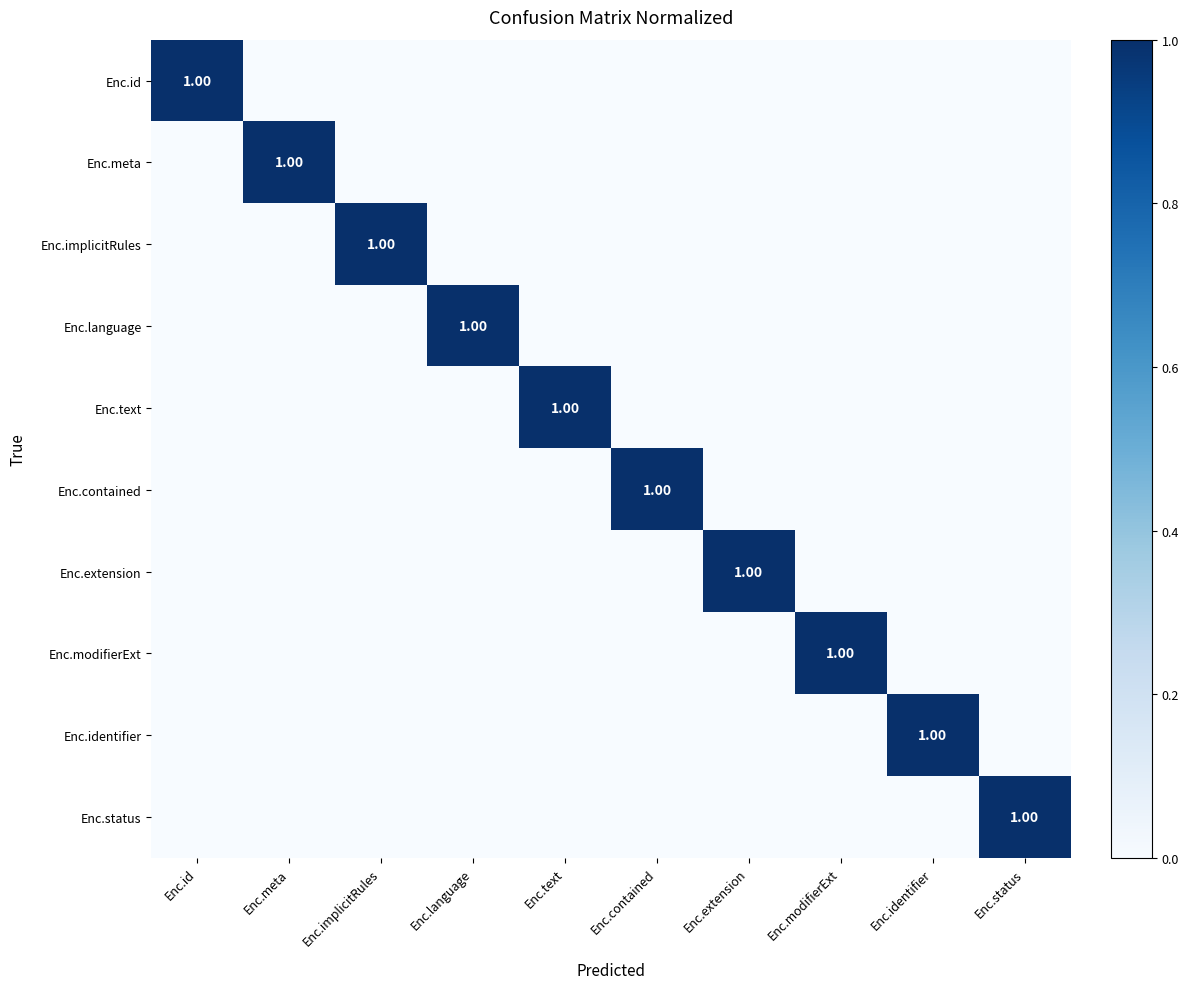

At which label does Enc.modifierExt reach its minimum?

Enc.id